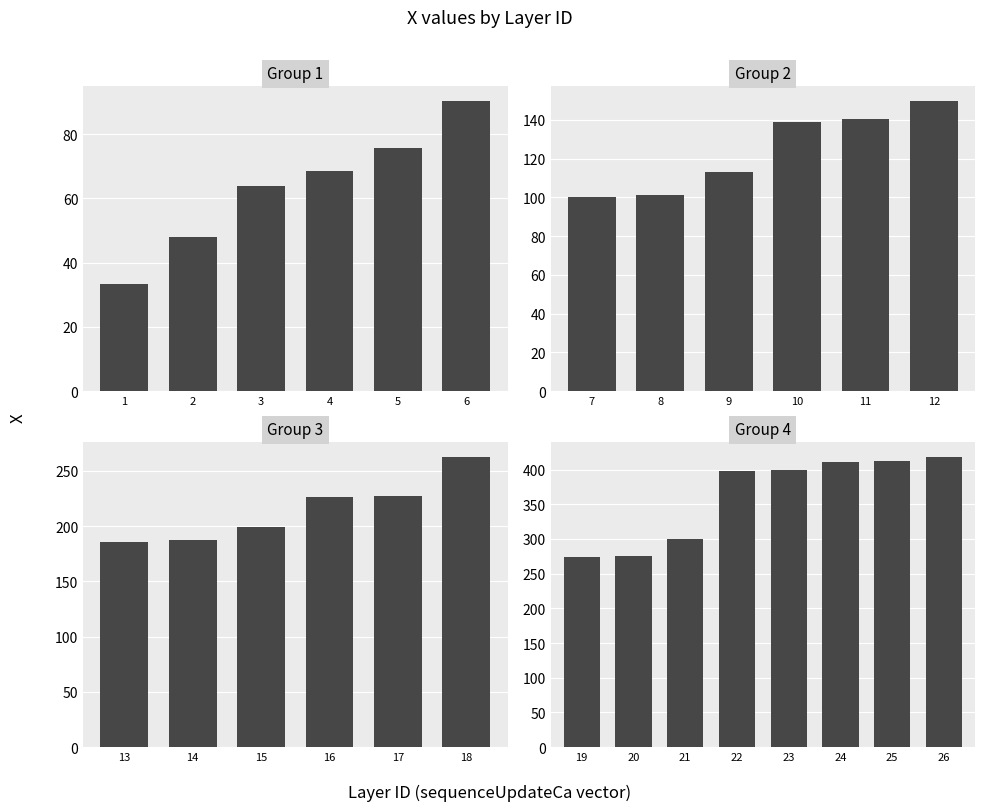

Reading left to right, list all the values displayed in this chart.

1=33.4	2=47.8	3=63.8	4=68.4	5=75.6	6=90.3	7=100.2	8=101.3	9=113.0	10=139.0	11=140.6	12=149.9	13=185.9	14=187.2	15=199.0	16=225.9	17=227.3	18=262.6	19=274.2	20=275.5	21=299.6	22=398.1	23=399.6	24=410.6	25=412.4	26=418.3